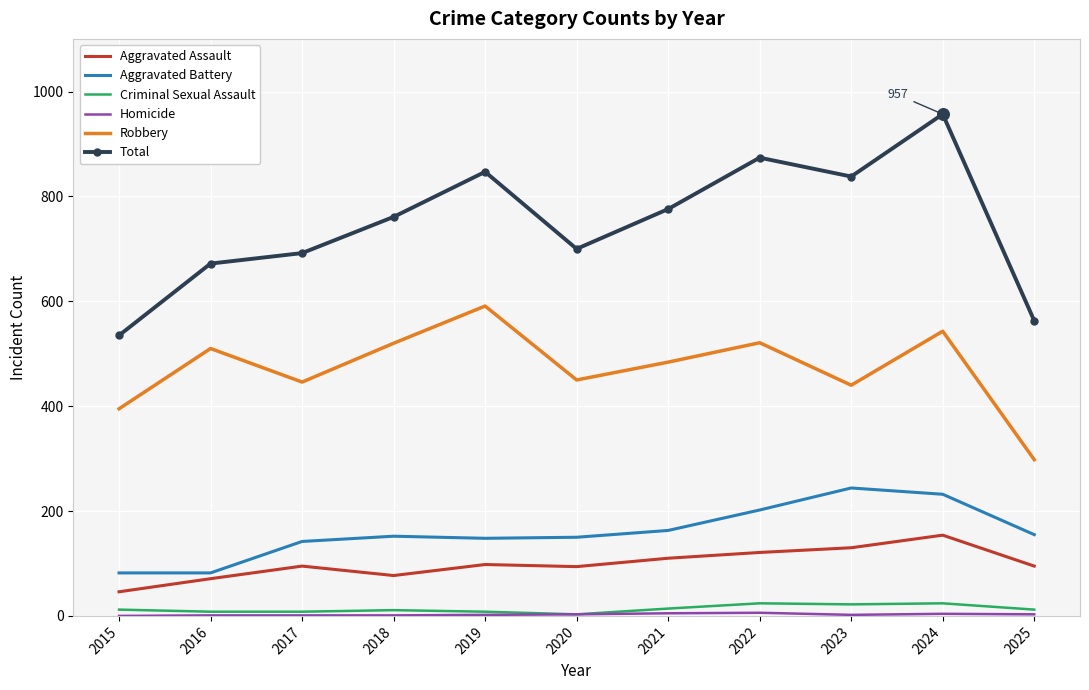

Which series has the largest total across all categories?

Total